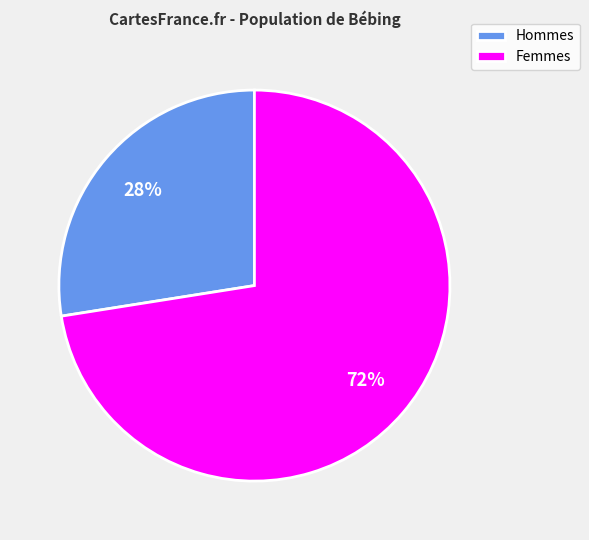

What percentage is the Femmes slice, to the nearest percent?

73%